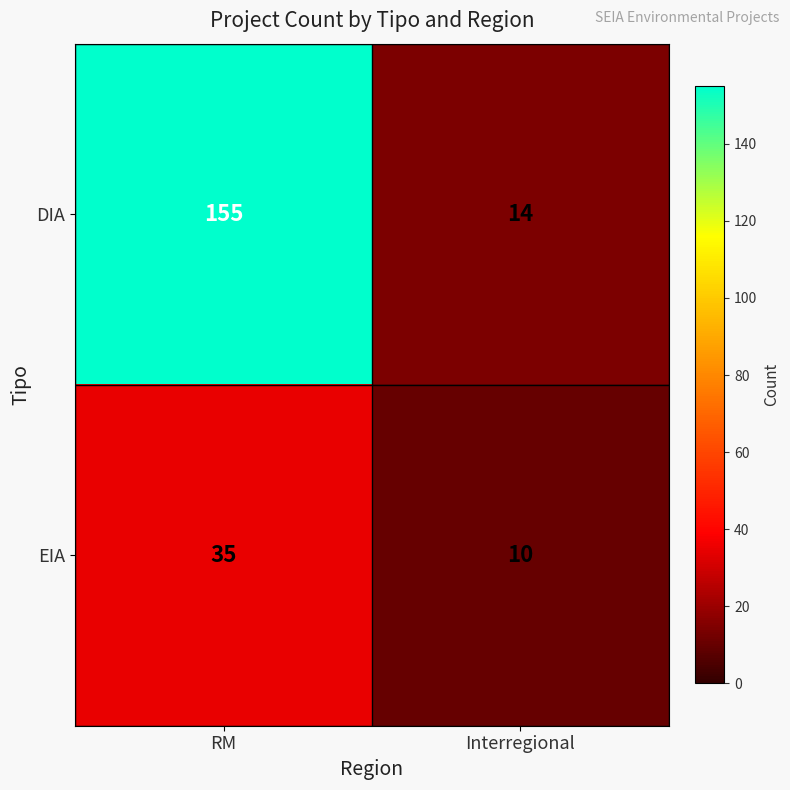

What is the sum of the EIA values at Interregional and RM?

45